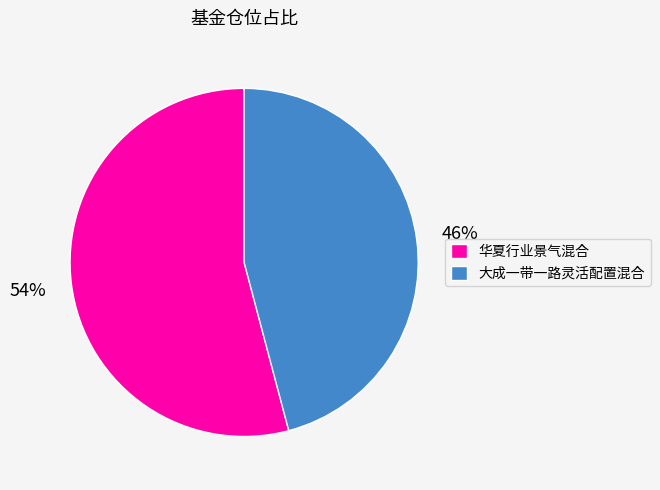

True or false: 华夏行业景气混合 accounts for 60% of the total.

False